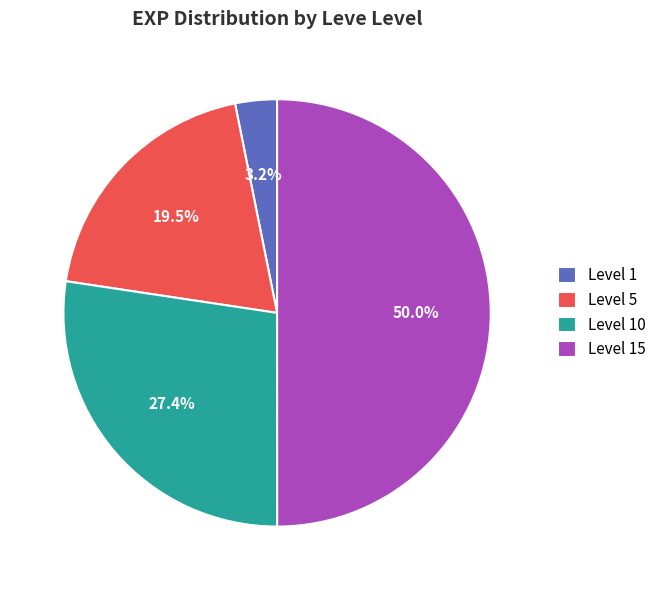

Does Level 5 account for over 50% of the chart?

No